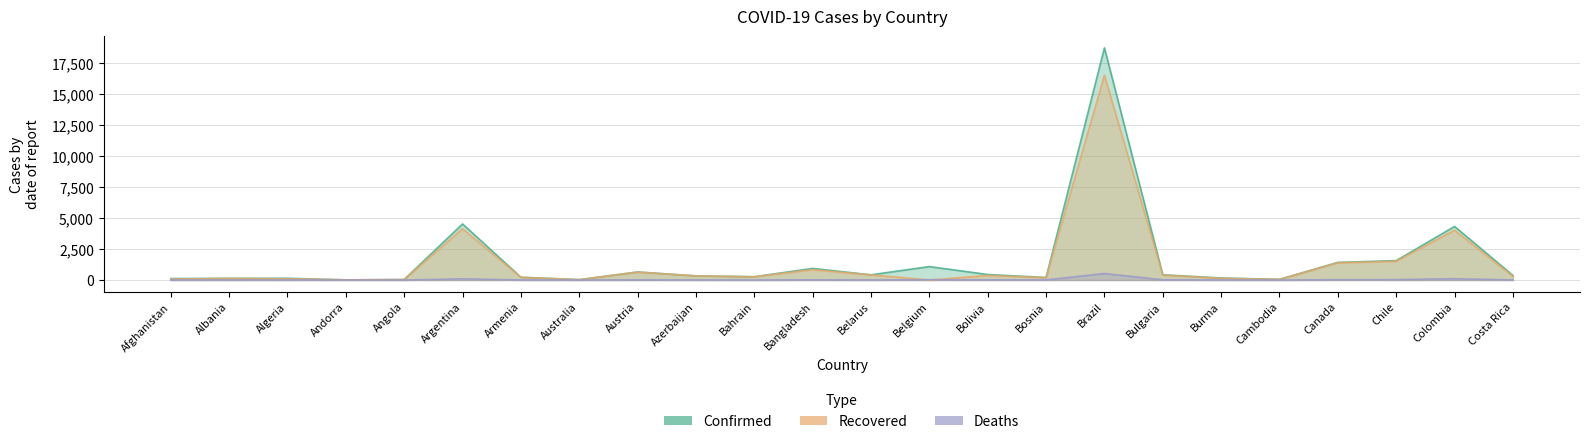

What is the sum of the Deaths values at Angola and Algeria?

4.7